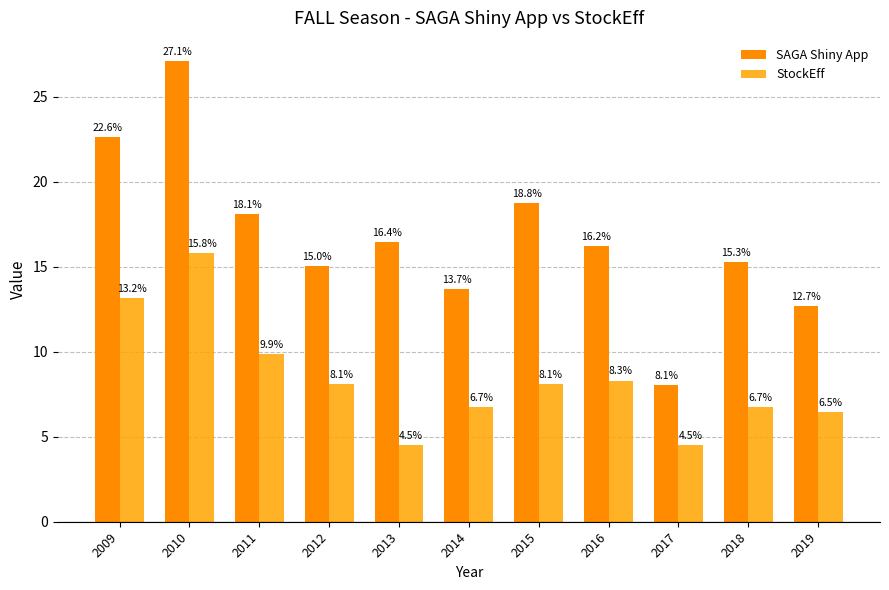

The SAGA Shiny App series shows 27.1 at 2016. True or false?

False